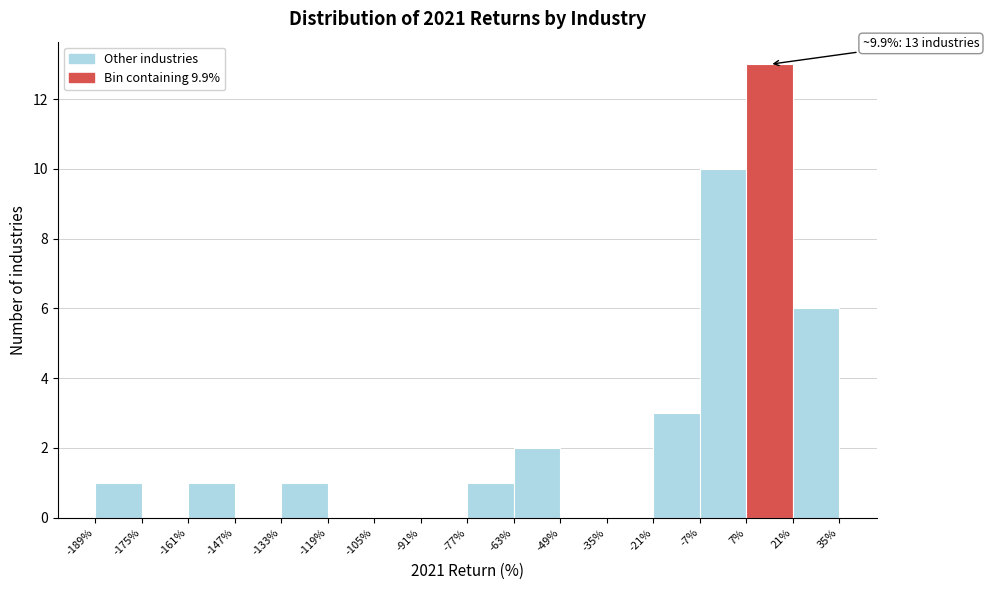

Over which range of the x-axis is the bar tallest?

7% to 21%